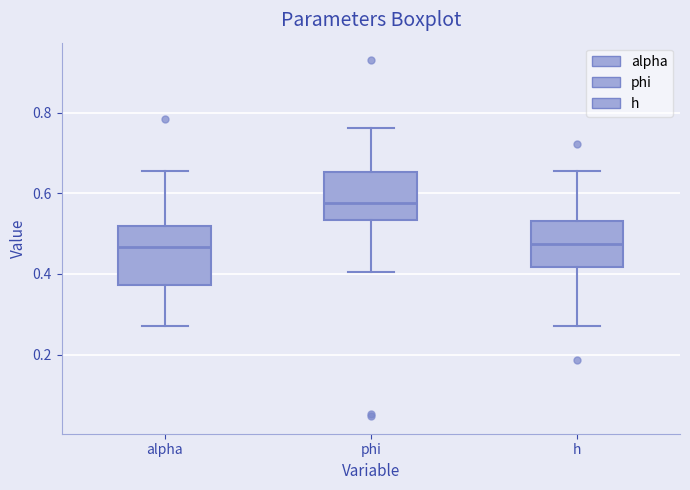

Which box's median line is the highest?

phi